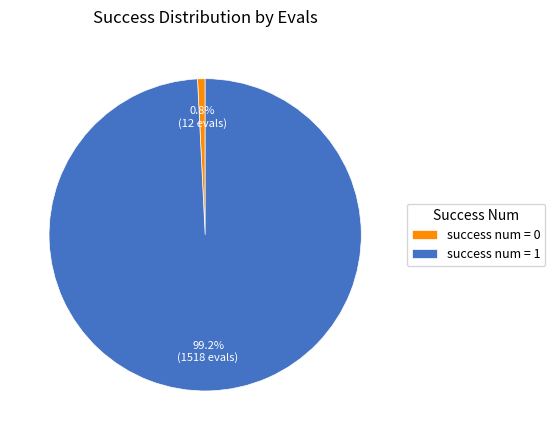

How many segments does this pie chart have?

2